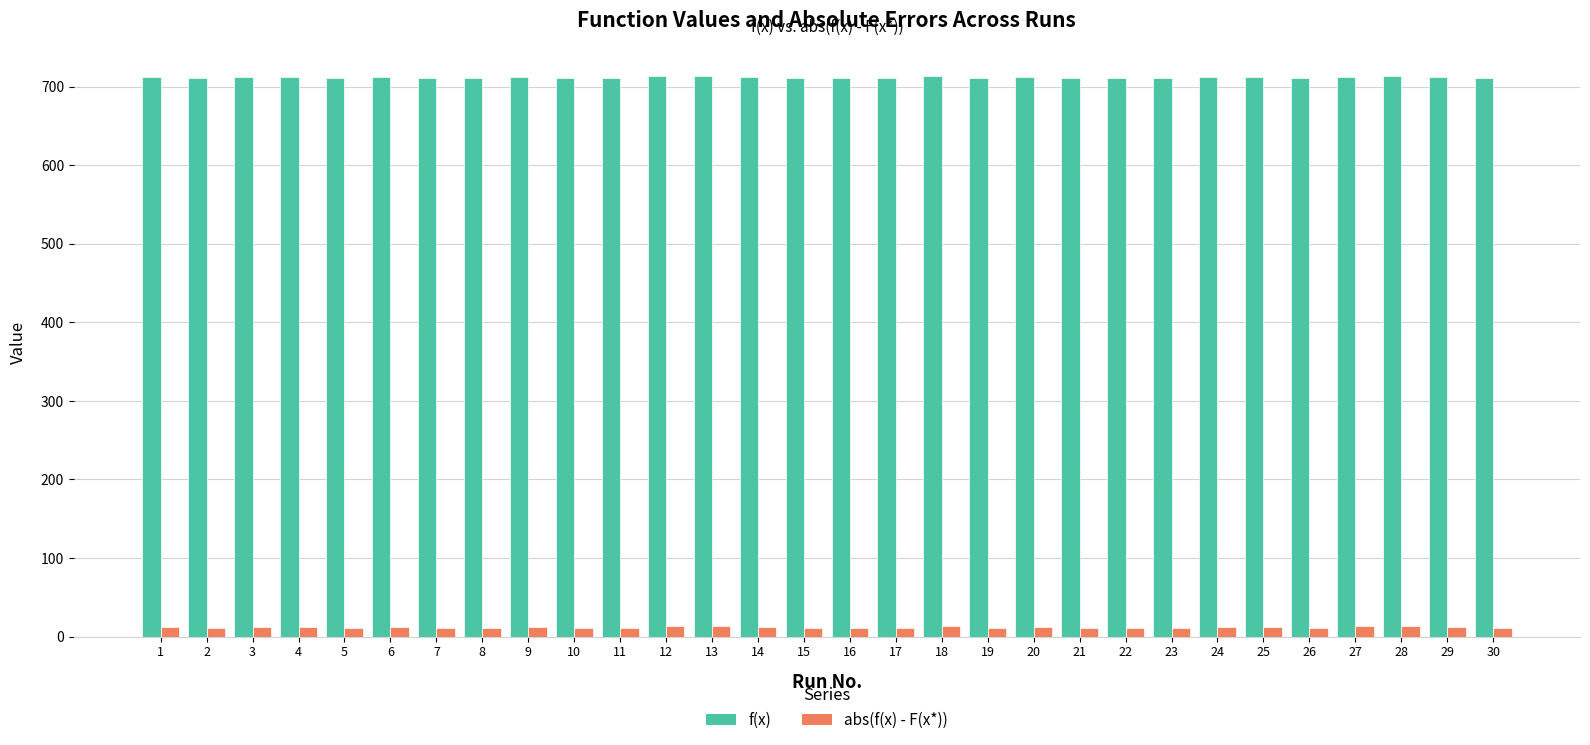

Rank the series by their maximum value, from lowest to highest.

abs(f(x) - F(x*)), f(x)